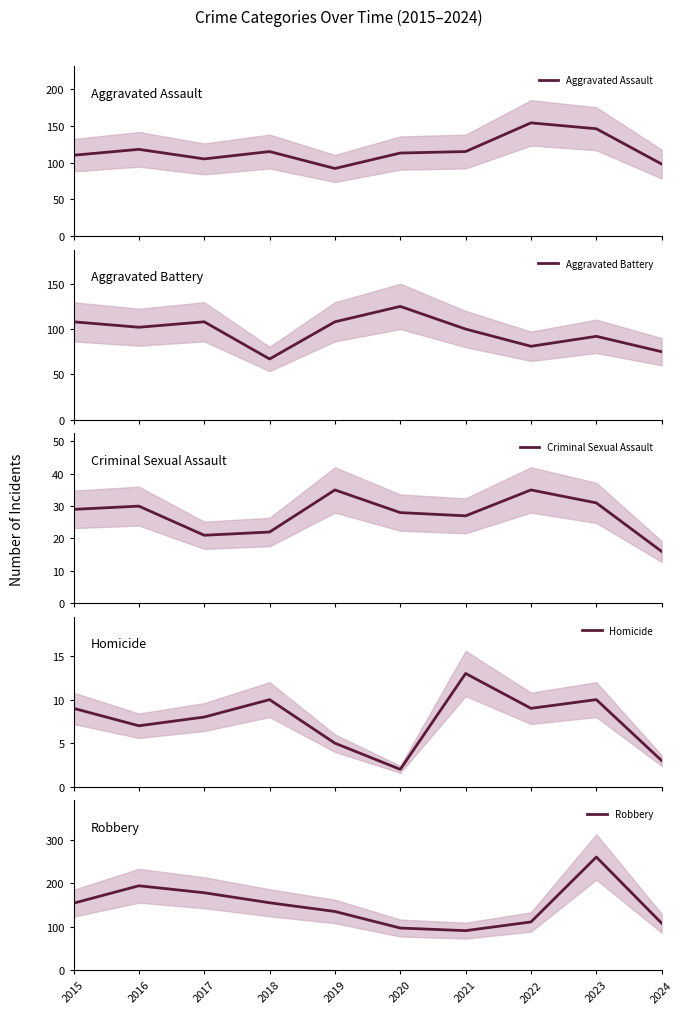

What are all the series names shown in the legend?

Aggravated Assault, Aggravated Battery, Criminal Sexual Assault, Homicide, Robbery